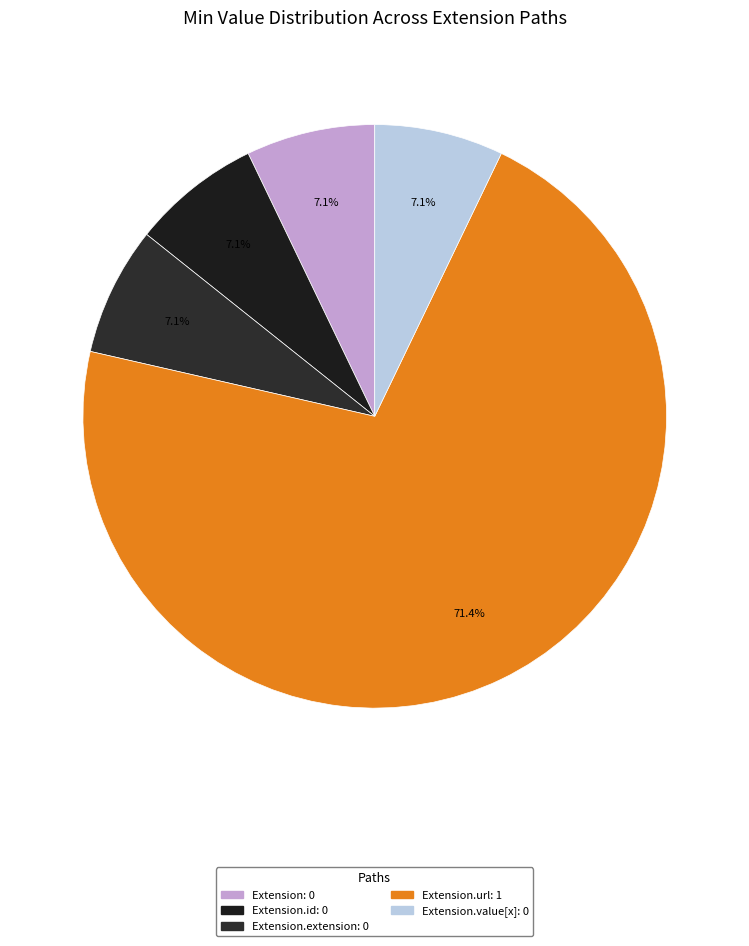

Rank the categories by value from lowest to highest.

Extension, Extension.id, Extension.extension, Extension.value[x], Extension.url